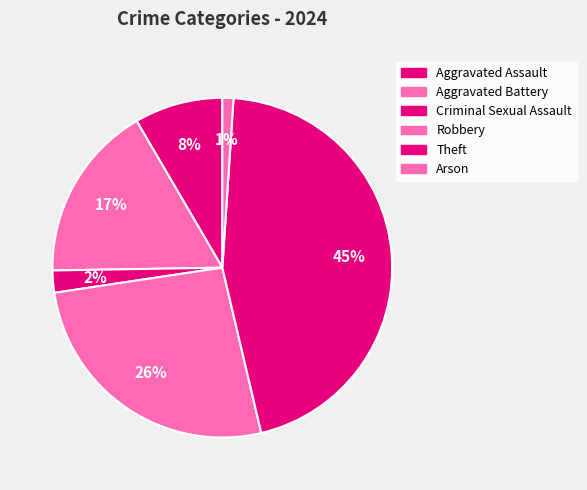

What portion of the pie excludes Aggravated Battery?

83.2%